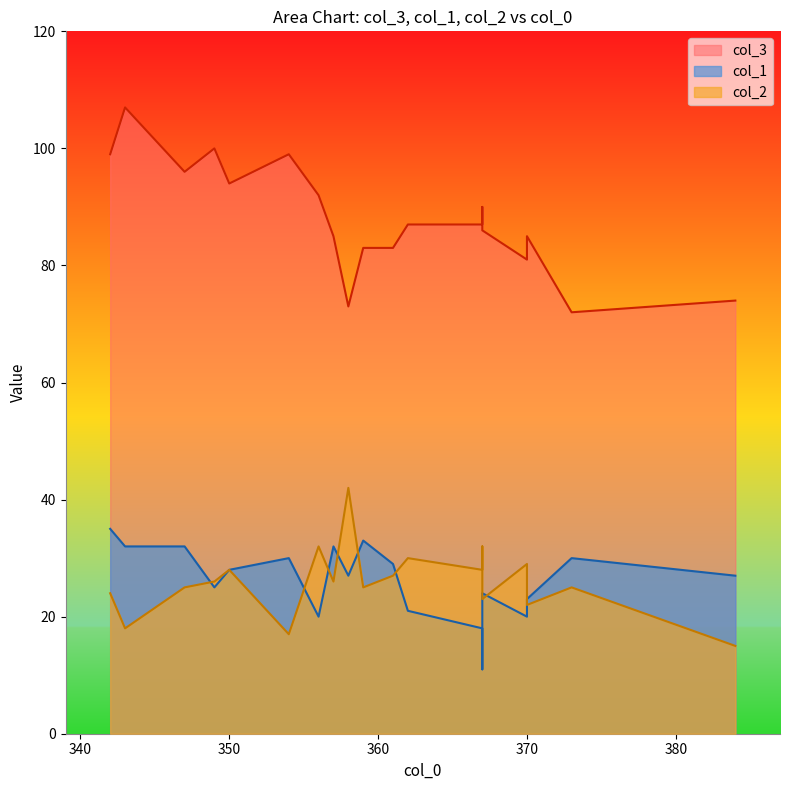

Between 361 and 359, which is larger?

361